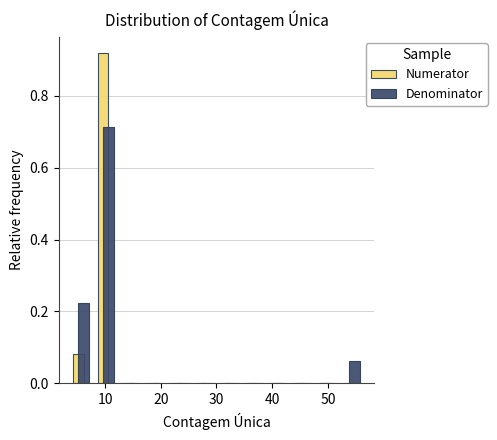

In the Numerator series, which range on the x-axis has the tallest bar?

8 to 12